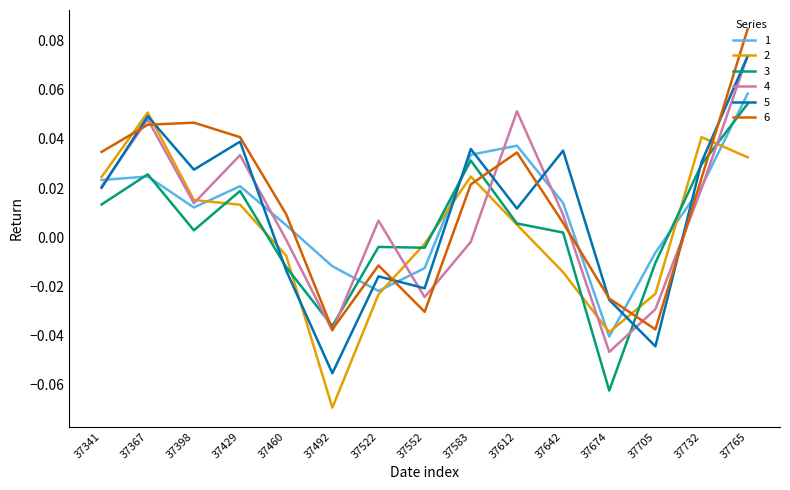

How many positive values does the 6 series have?

10